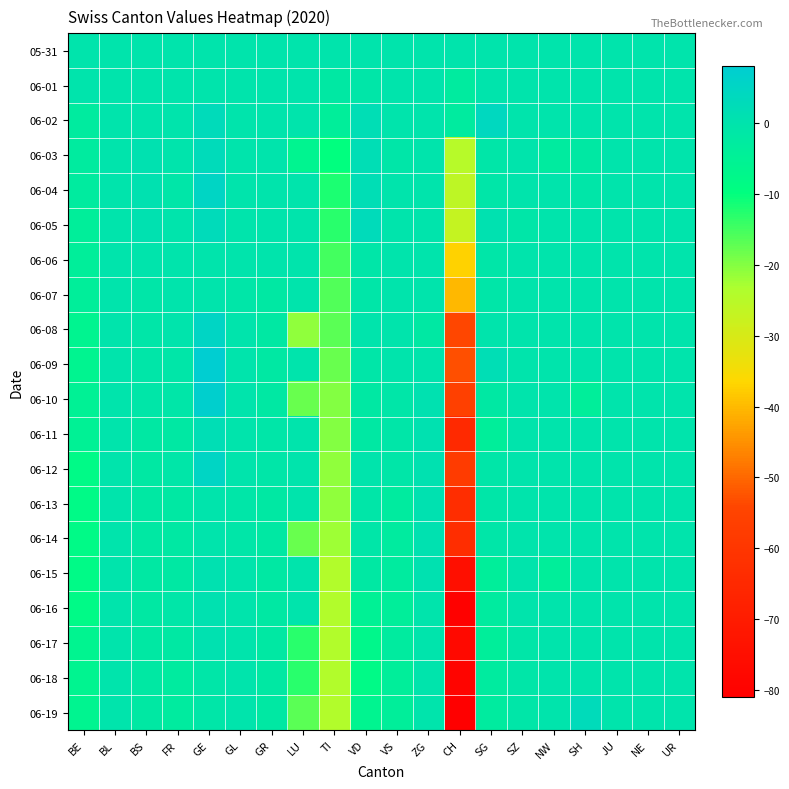

Reading left to right, transcribe all the data shown in this chart.

05-31: BE=0	BL=0	BS=0	FR=0	GE=0	GL=0	GR=0	LU=0	TI=0	VD=0	VS=0	ZG=0	CH=0	SG=0	SZ=0	NW=0	SH=0	JU=0	NE=0	UR=0
06-01: BE=0	BL=0	BS=0	FR=0	GE=0	GL=0	GR=0	LU=0	TI=-2	VD=-1	VS=0	ZG=0	CH=-3	SG=0	SZ=0	NW=0	SH=0	JU=0	NE=0	UR=0
06-02: BE=-3	BL=0	BS=0	FR=0	GE=3	GL=0	GR=0	LU=0	TI=-4	VD=2	VS=0	ZG=0	CH=-3	SG=4	SZ=0	NW=0	SH=0	JU=0	NE=0	UR=0
06-03: BE=-3	BL=0	BS=1	FR=0	GE=3	GL=0	GR=0	LU=-6	TI=-10	VD=2	VS=-1	ZG=0	CH=-25	SG=-1	SZ=0	NW=-3	SH=-2	JU=0	NE=0	UR=0
06-04: BE=-3	BL=0	BS=1	FR=-1	GE=5	GL=0	GR=0	LU=0	TI=-12	VD=2	VS=0	ZG=0	CH=-26	SG=-1	SZ=0	NW=0	SH=-1	JU=0	NE=0	UR=0
06-05: BE=-4	BL=0	BS=1	FR=0	GE=3	GL=0	GR=0	LU=0	TI=-13	VD=3	VS=0	ZG=0	CH=-27	SG=1	SZ=-1	NW=0	SH=0	JU=0	NE=0	UR=0
06-06: BE=-4	BL=0	BS=0	FR=0	GE=0	GL=0	GR=0	LU=0	TI=-15	VD=-1	VS=0	ZG=0	CH=-37	SG=-1	SZ=0	NW=0	SH=0	JU=0	NE=0	UR=0
06-07: BE=-4	BL=0	BS=-1	FR=0	GE=0	GL=-1	GR=-2	LU=0	TI=-16	VD=-1	VS=0	ZG=0	CH=-40	SG=-1	SZ=0	NW=0	SH=0	JU=0	NE=0	UR=0
06-08: BE=-6	BL=0	BS=-1	FR=0	GE=5	GL=0	GR=-2	LU=-21	TI=-17	VD=0	VS=0	ZG=-2	CH=-54	SG=0	SZ=0	NW=0	SH=0	JU=0	NE=0	UR=0
06-09: BE=-6	BL=0	BS=-1	FR=-1	GE=8	GL=0	GR=-2	LU=0	TI=-18	VD=-1	VS=0	ZG=0	CH=-53	SG=2	SZ=0	NW=0	SH=0	JU=0	NE=0	UR=0
06-10: BE=-5	BL=0	BS=-1	FR=-1	GE=7	GL=0	GR=-2	LU=-18	TI=-20	VD=-2	VS=-1	ZG=1	CH=-56	SG=-2	SZ=0	NW=0	SH=-4	JU=0	NE=0	UR=0
06-11: BE=-5	BL=0	BS=-2	FR=-2	GE=2	GL=0	GR=-1	LU=0	TI=-20	VD=-2	VS=-1	ZG=1	CH=-65	SG=-4	SZ=0	NW=0	SH=0	JU=0	NE=0	UR=0
06-12: BE=-8	BL=0	BS=-2	FR=-1	GE=5	GL=0	GR=-1	LU=0	TI=-21	VD=0	VS=-1	ZG=1	CH=-58	SG=-1	SZ=0	NW=0	SH=0	JU=0	NE=0	UR=0
06-13: BE=-8	BL=0	BS=-2	FR=-2	GE=0	GL=-1	GR=-2	LU=0	TI=-21	VD=-1	VS=-3	ZG=1	CH=-63	SG=-1	SZ=0	NW=0	SH=0	JU=0	NE=0	UR=0
06-14: BE=-8	BL=0	BS=-2	FR=-2	GE=0	GL=-1	GR=-2	LU=-18	TI=-22	VD=-1	VS=-3	ZG=1	CH=-63	SG=-1	SZ=0	NW=0	SH=0	JU=0	NE=0	UR=0
06-15: BE=-8	BL=0	BS=-2	FR=-2	GE=1	GL=0	GR=-2	LU=0	TI=-24	VD=-2	VS=-3	ZG=1	CH=-75	SG=-4	SZ=0	NW=-4	SH=0	JU=0	NE=0	UR=0
06-16: BE=-8	BL=0	BS=-2	FR=-1	GE=1	GL=0	GR=-2	LU=0	TI=-24	VD=-5	VS=-4	ZG=0	CH=-80	SG=-3	SZ=0	NW=0	SH=0	JU=0	NE=0	UR=0
06-17: BE=-6	BL=0	BS=-2	FR=-2	GE=1	GL=0	GR=-2	LU=-13	TI=-24	VD=-7	VS=-3	ZG=0	CH=-77	SG=-4	SZ=-1	NW=0	SH=0	JU=0	NE=0	UR=0
06-18: BE=-6	BL=0	BS=-2	FR=-3	GE=-1	GL=0	GR=-2	LU=-13	TI=-24	VD=-8	VS=-4	ZG=0	CH=-79	SG=-3	SZ=-1	NW=0	SH=0	JU=0	NE=0	UR=0
06-19: BE=-6	BL=0	BS=-2	FR=-3	GE=-1	GL=0	GR=-2	LU=-17	TI=-24	VD=-6	VS=-4	ZG=0	CH=-81	SG=-3	SZ=-1	NW=0	SH=3	JU=0	NE=0	UR=0